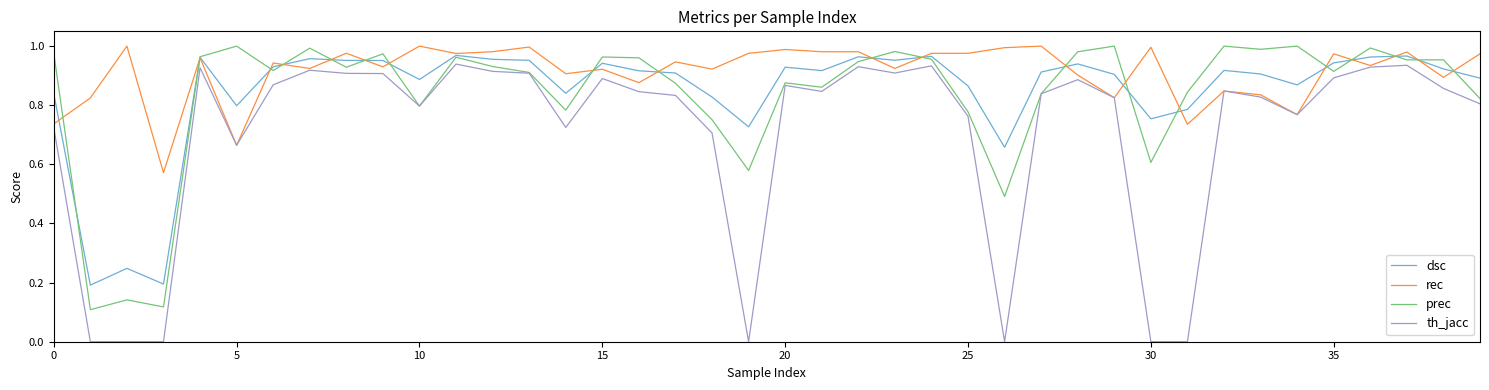

Which series has the largest total across all categories?

rec